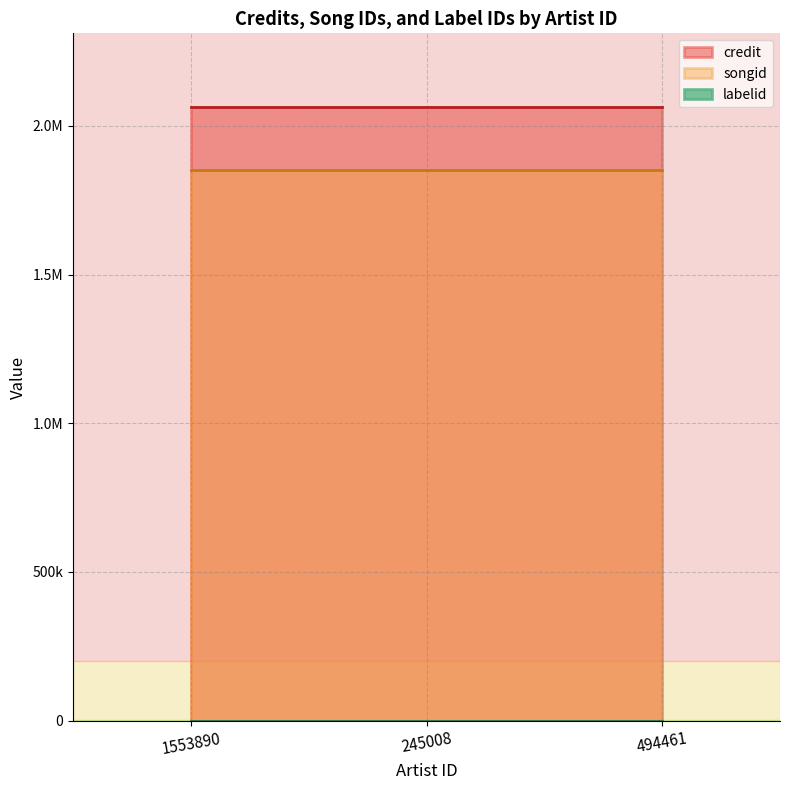

What is the smallest value displayed?

388